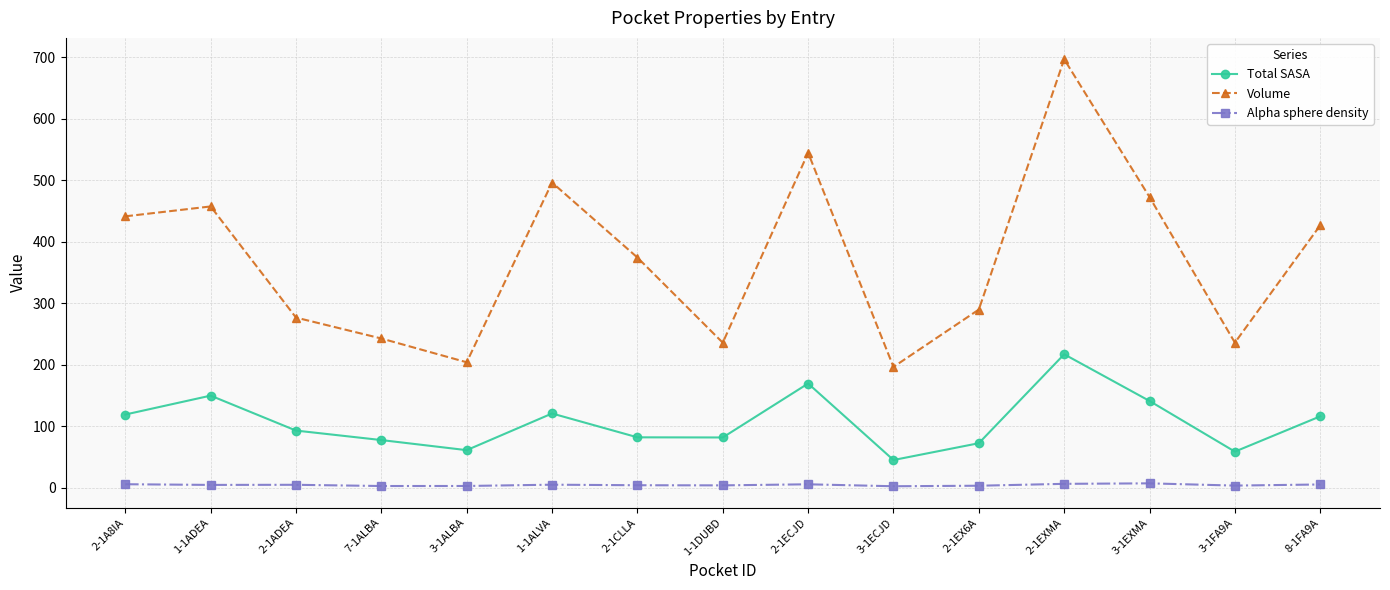

True or false: Volume has a value of 361.5 at 3-1FA9A.

False